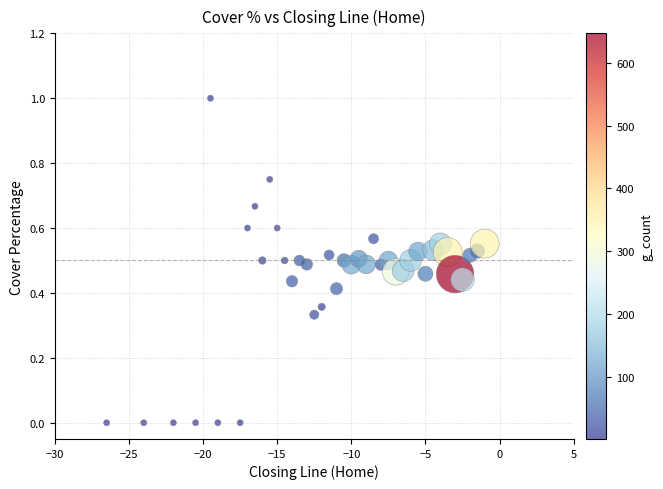

What is the range of Y values (max minus min)?

1.0